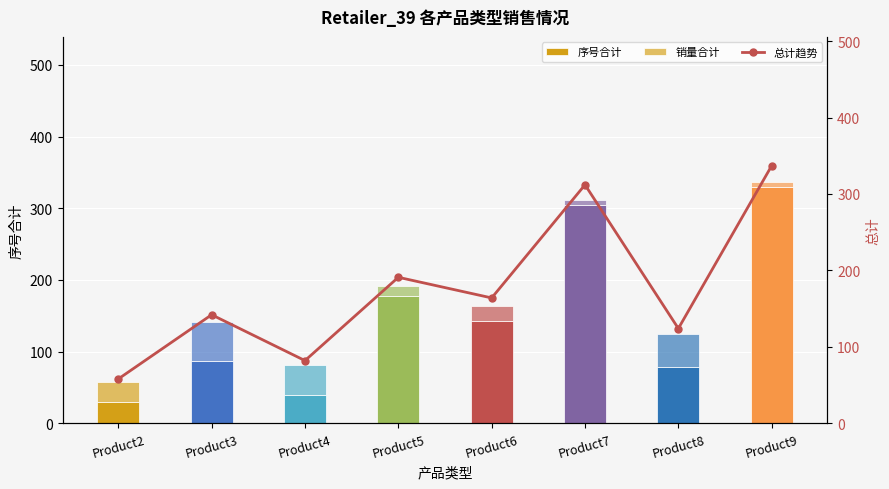

Rank the series by their average value, from highest to lowest.

总计趋势, 序号合计, 销量合计